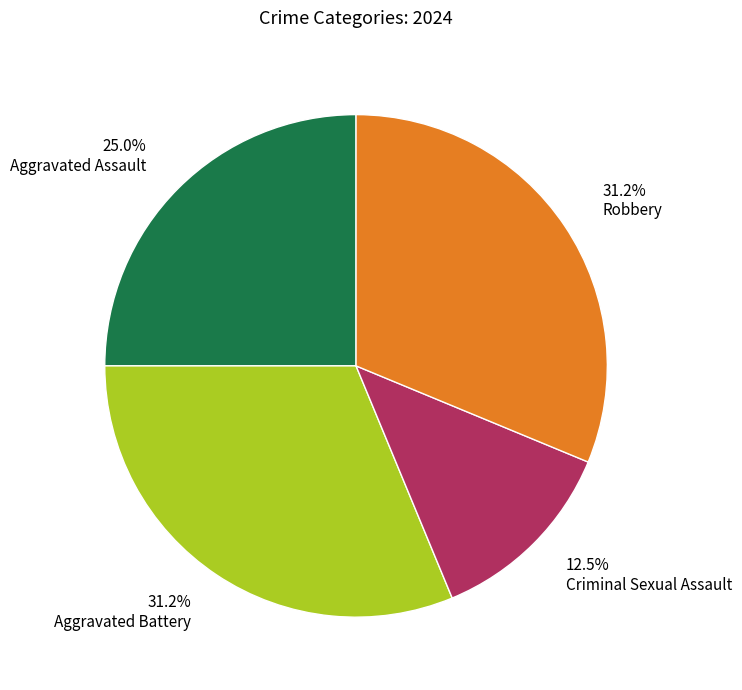

Does Aggravated Battery represent more than half of the total?

No